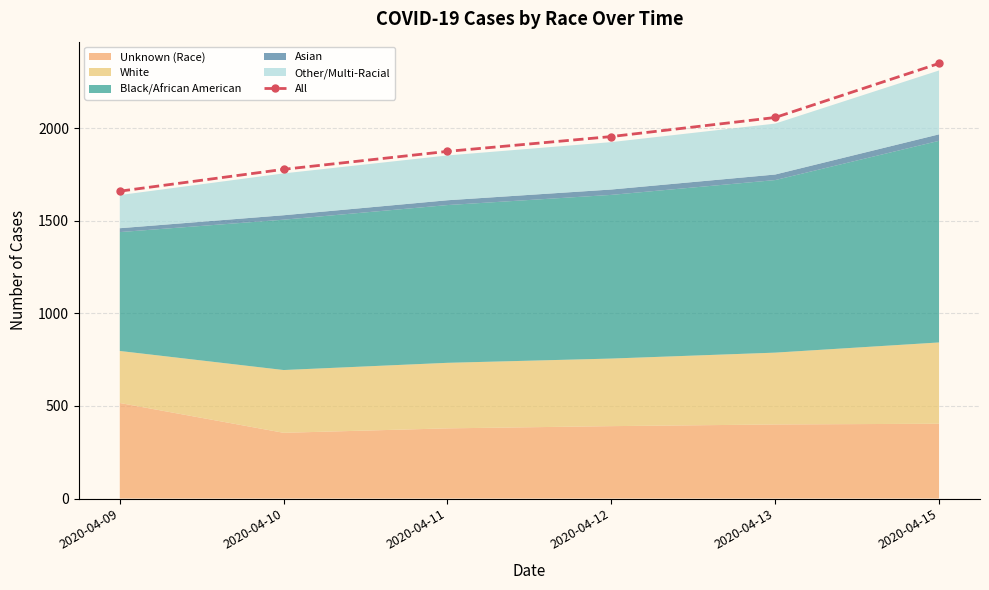

At which label does All reach its minimum?

2020-04-09